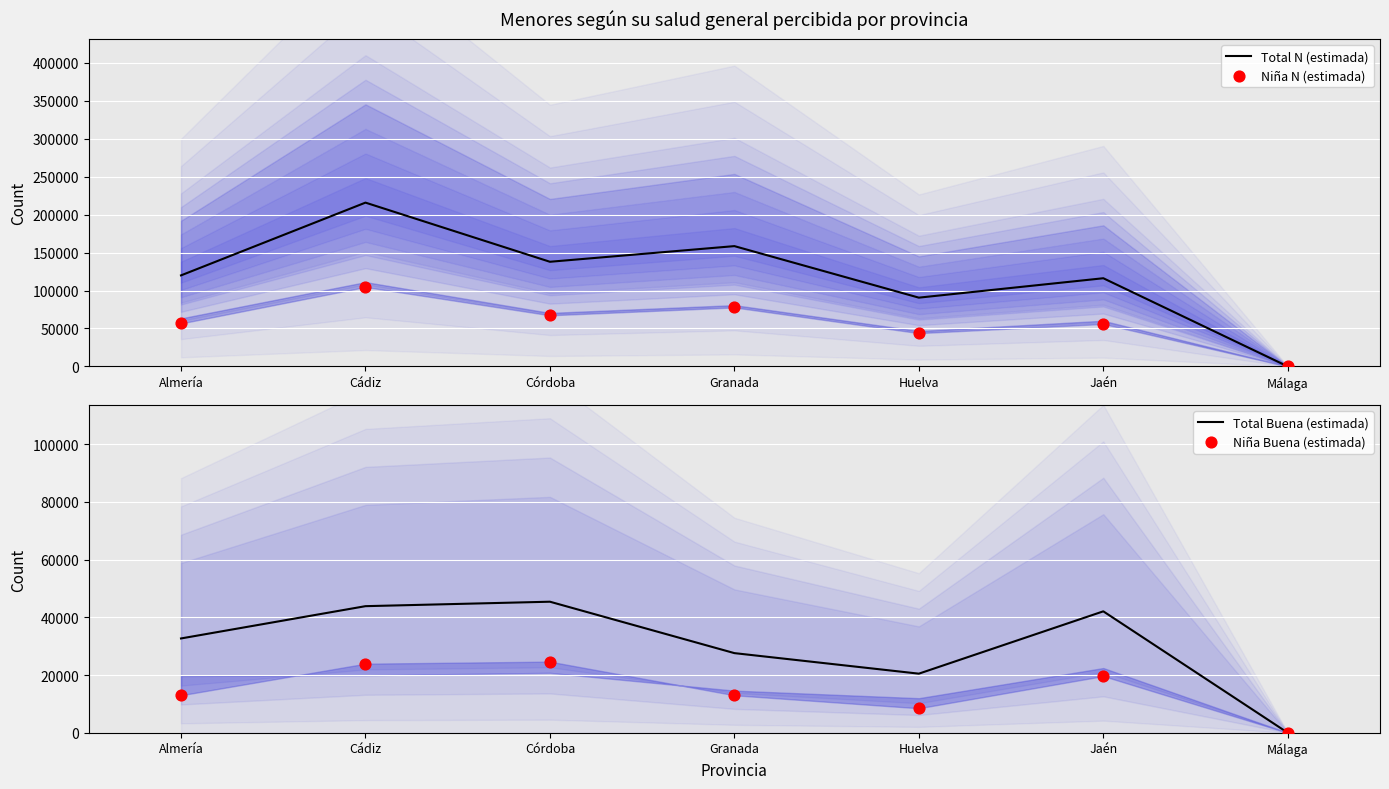

Which series has the largest total across all categories?

Total N (estimada)